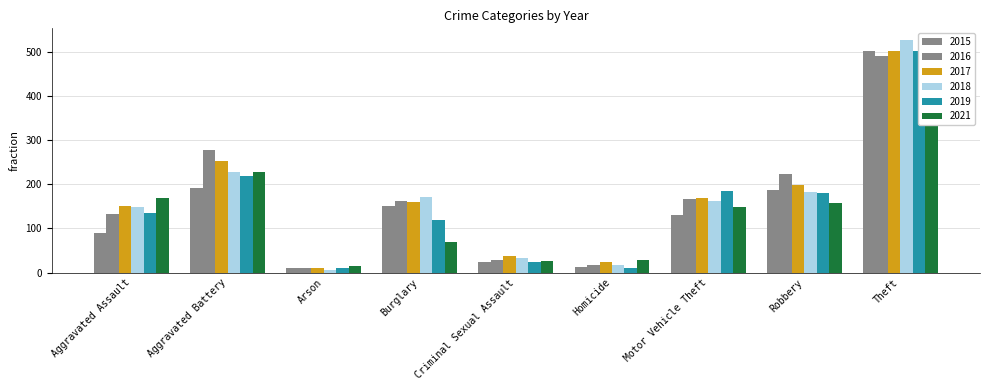

What position from the right is Theft?

1